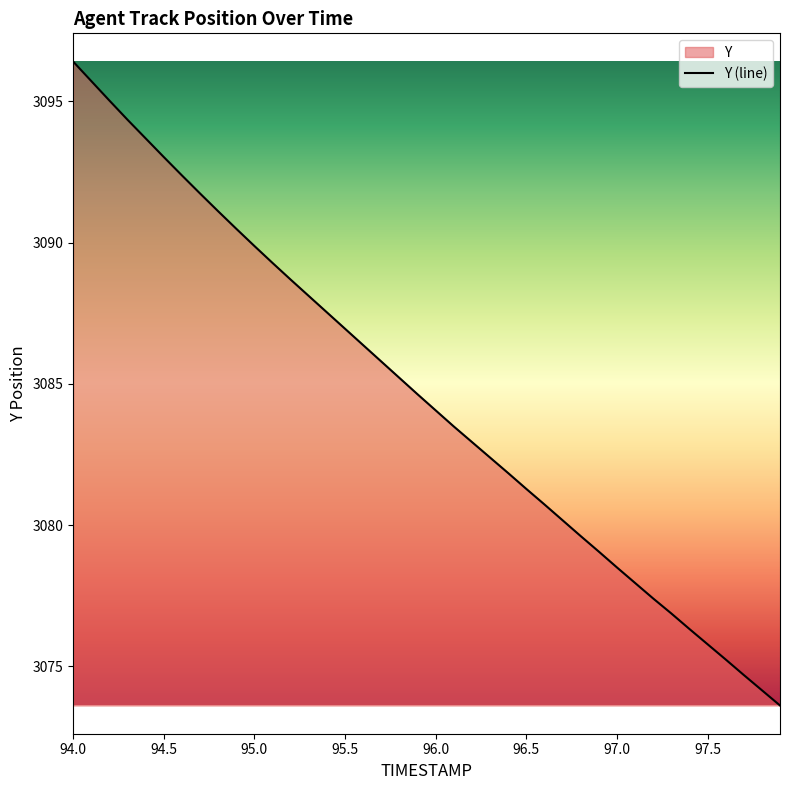

Which category has the highest value across all series?

94.0